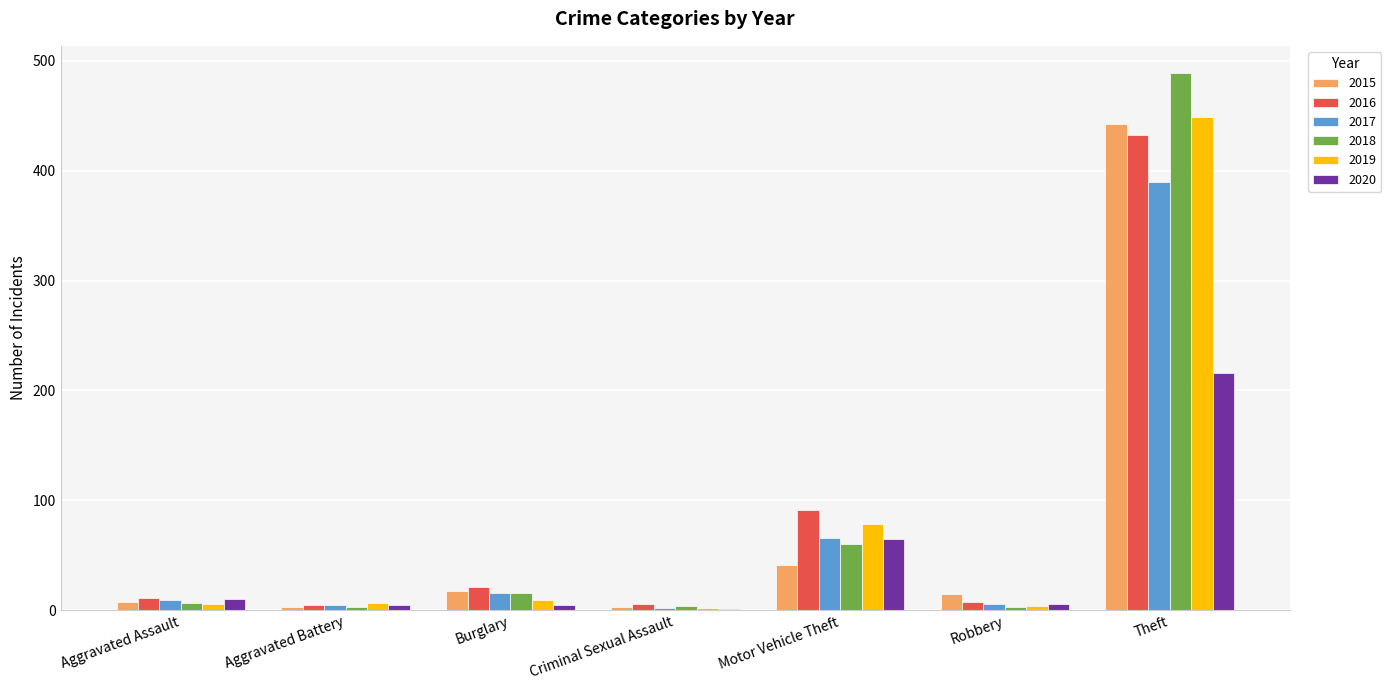

Where is 2018 nearest to the value 246?

Motor Vehicle Theft